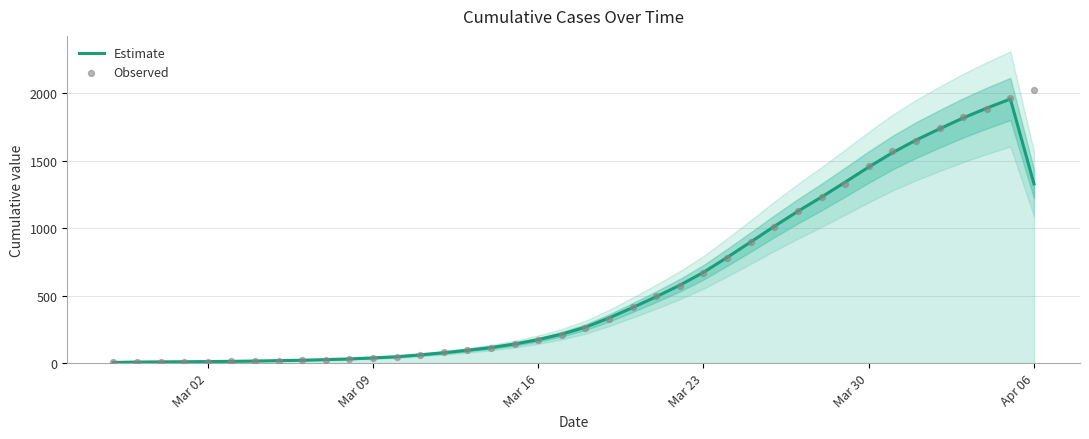

Which series has the widest spread of Y values?

Observed